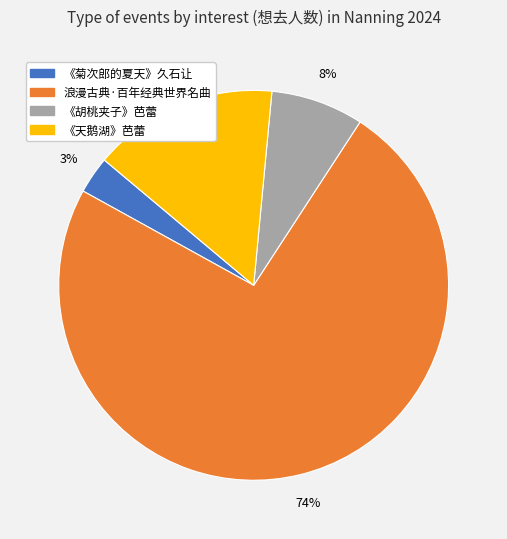

Does any single category account for the majority?

Yes